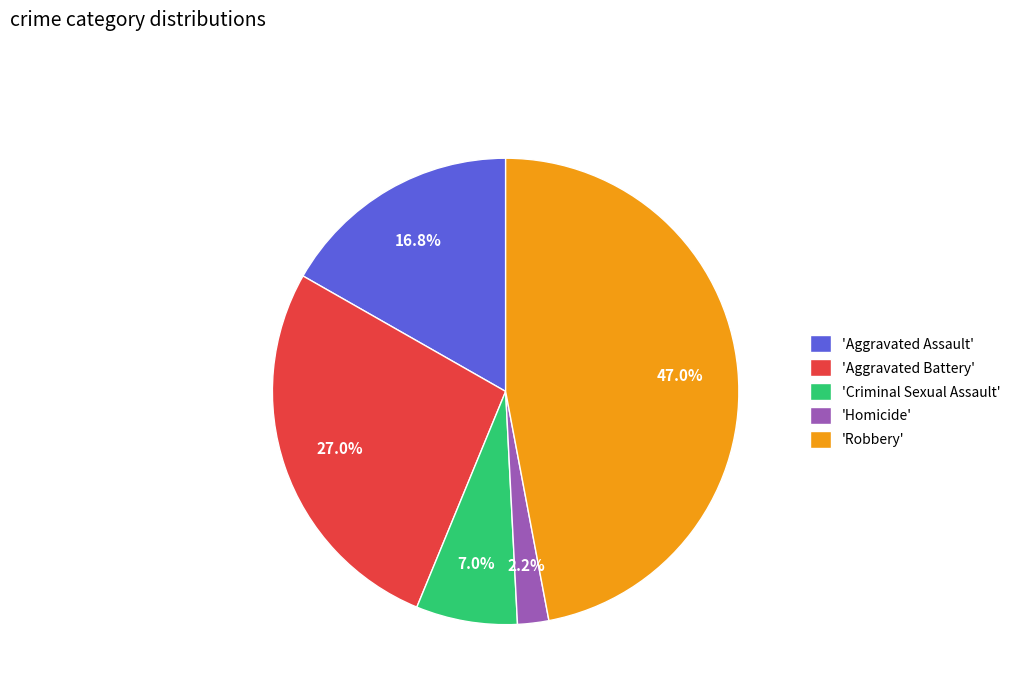

Does any single category account for the majority?

No